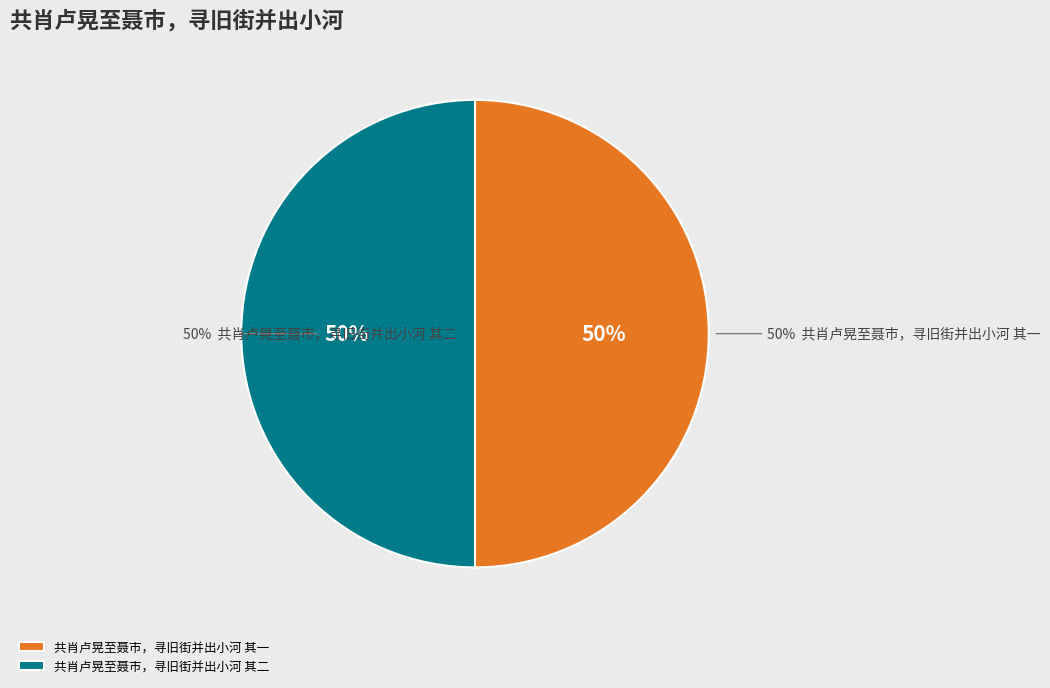

What portion of the pie excludes 共肖卢晃至聂市，寻旧街并出小河 其二?

50.0%